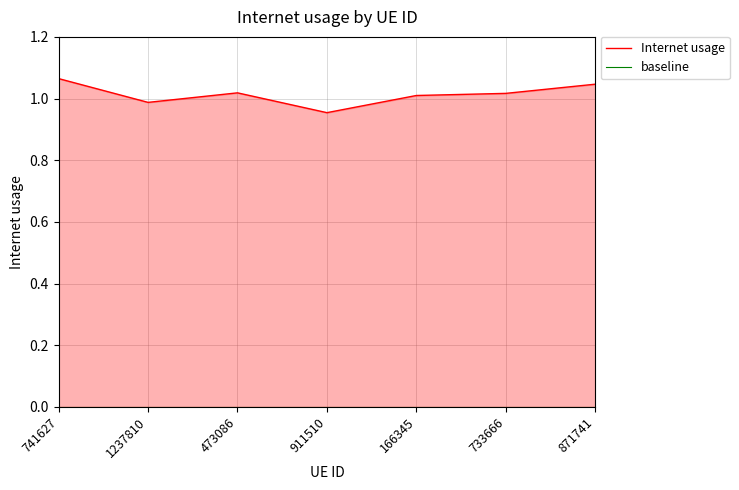

What is the difference between the second highest and minimum values?

0.1